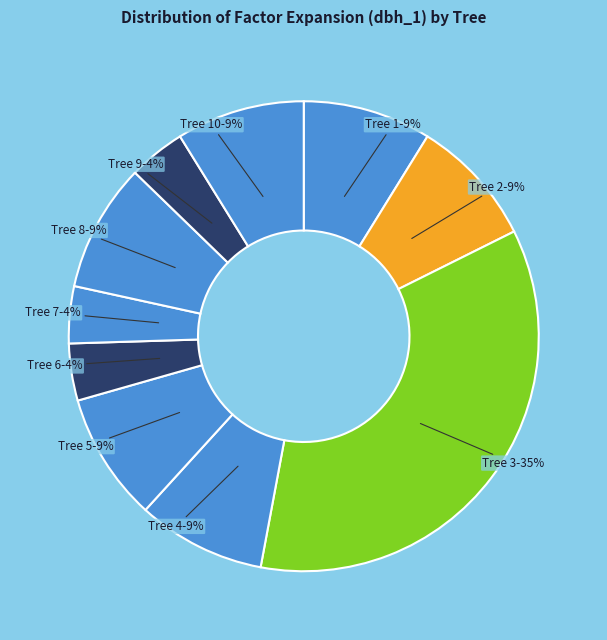

Combined, do Tree 9 and Tree 10 account for over 50%?

No